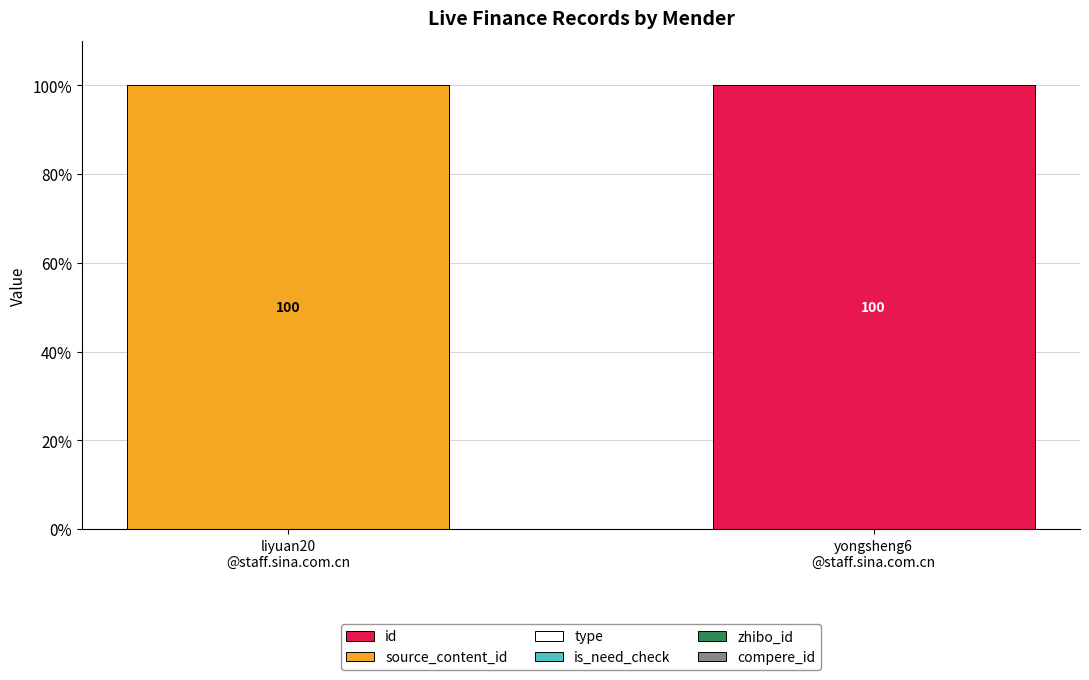

Does the chart contain stacked bars?

Yes